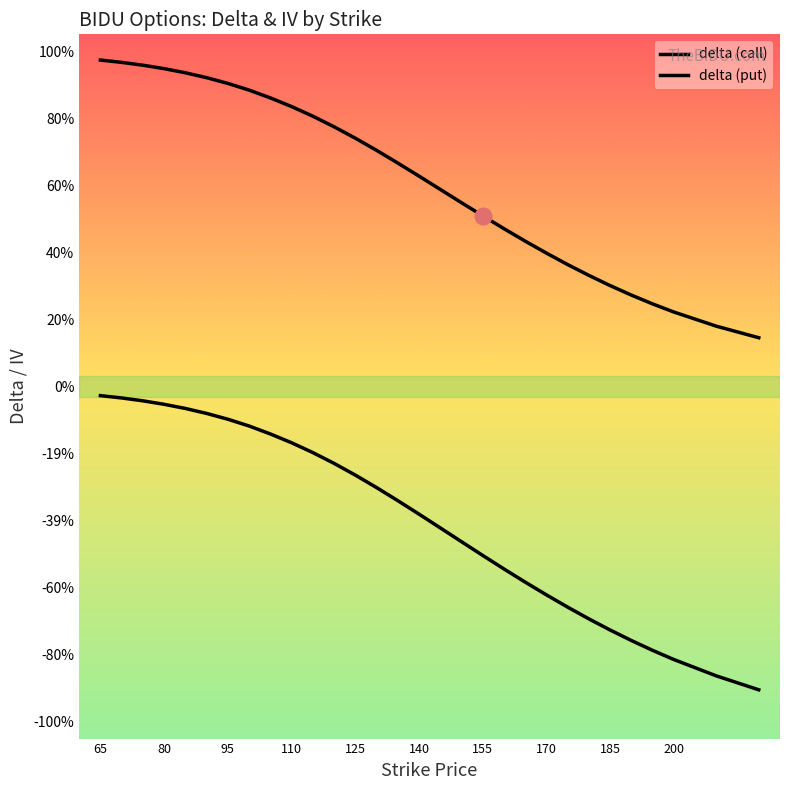

Is the value of delta_put at 210 greater than the value of delta_call at 160?

No